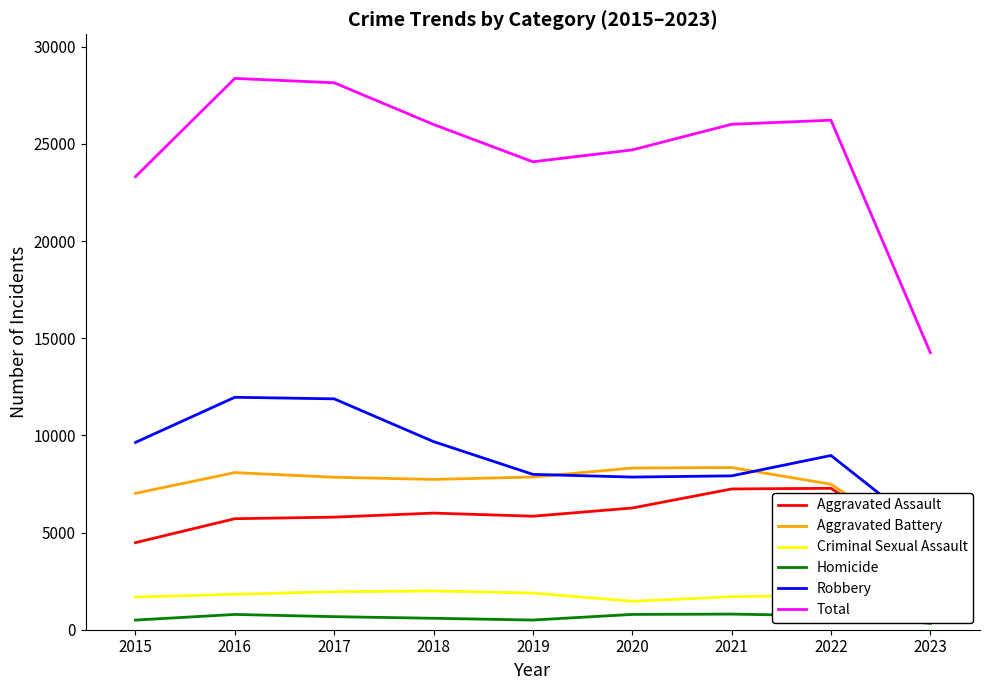

True or false: Homicide and Total cross at least once.

False